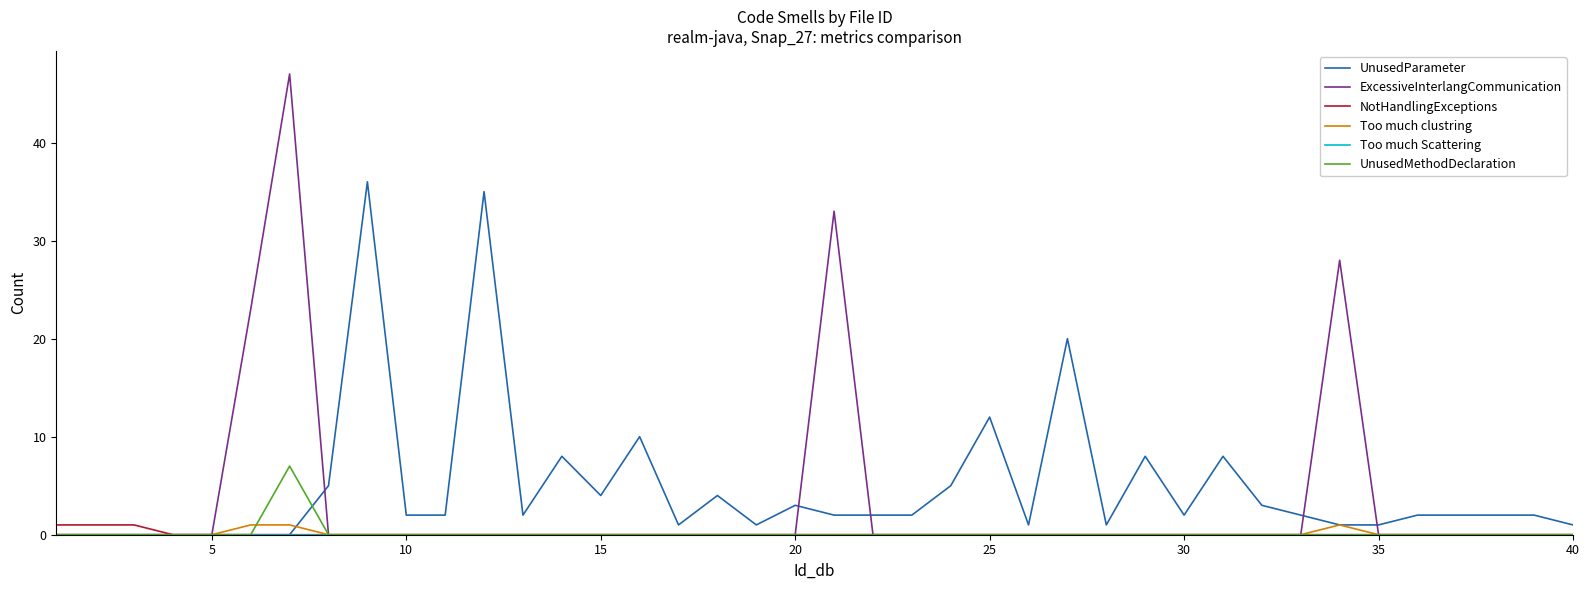

Which series has the largest range (max minus min)?

ExcessiveInterlangCommunication